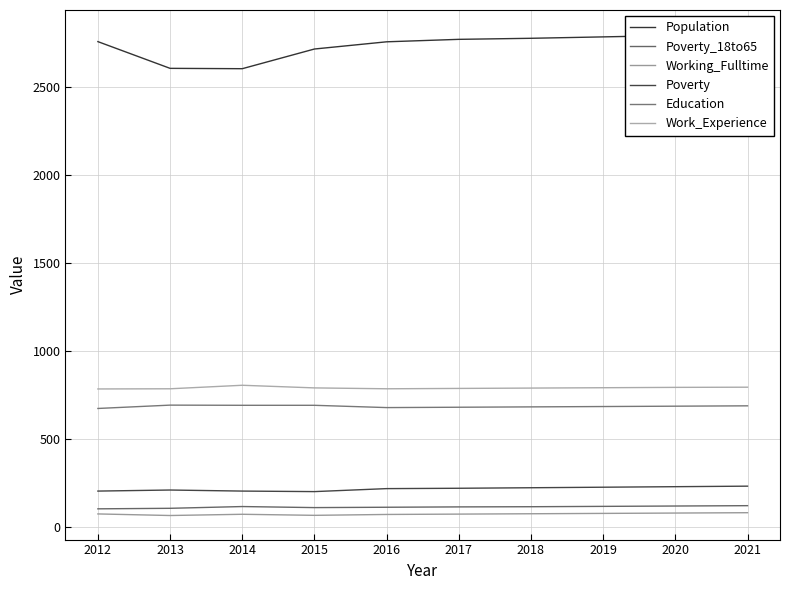

What is the value of the Population point at the 2nd from the left?

2608